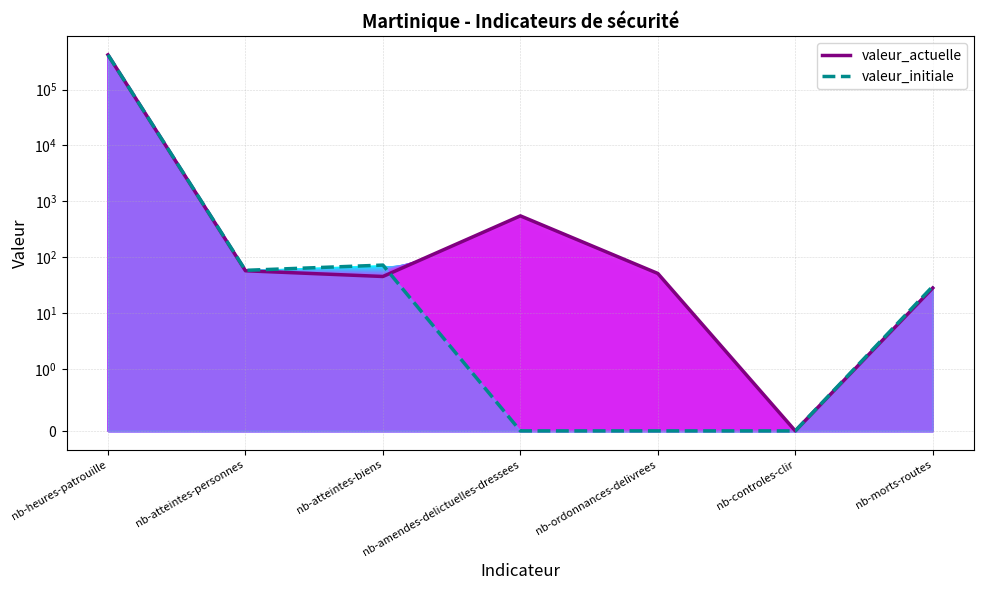

What value does the valeur_initiale series have at nb-morts-routes, to the nearest 50?

50